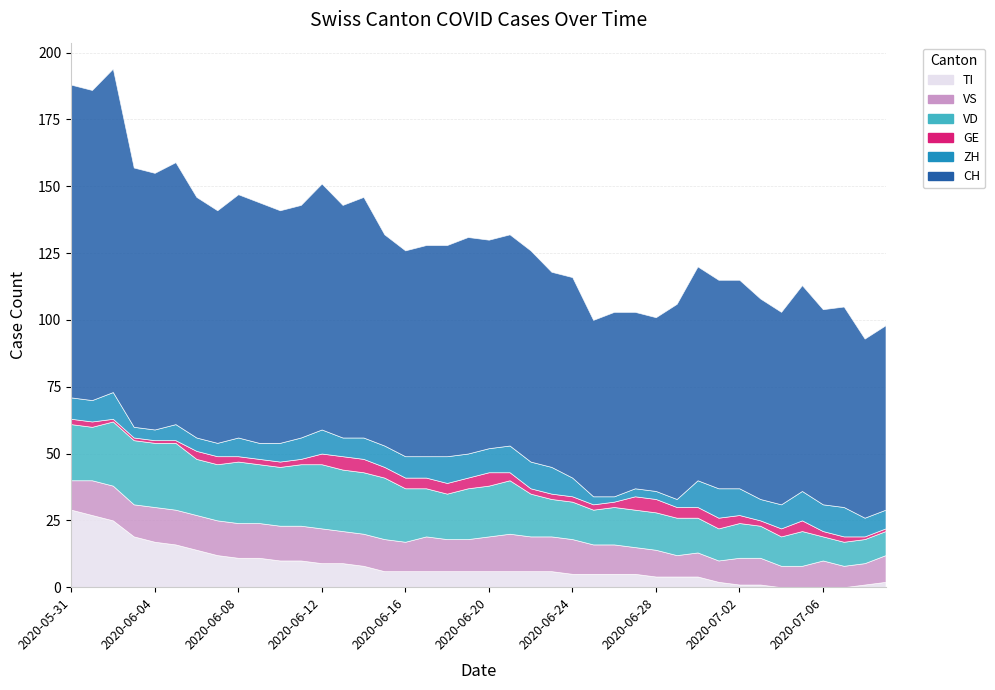

What is the label of the 27th point from the left?

2020-06-26